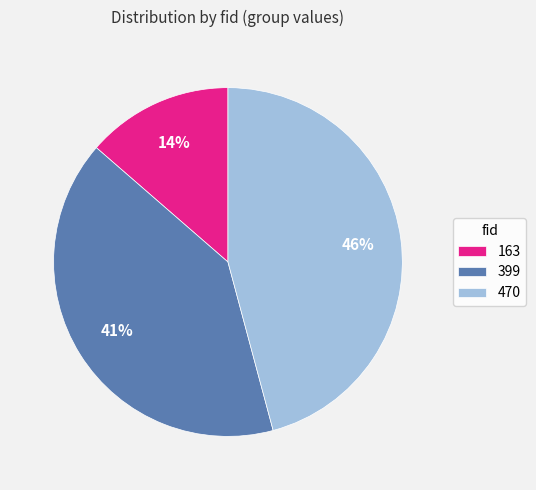

Count the number of slices in the pie.

3